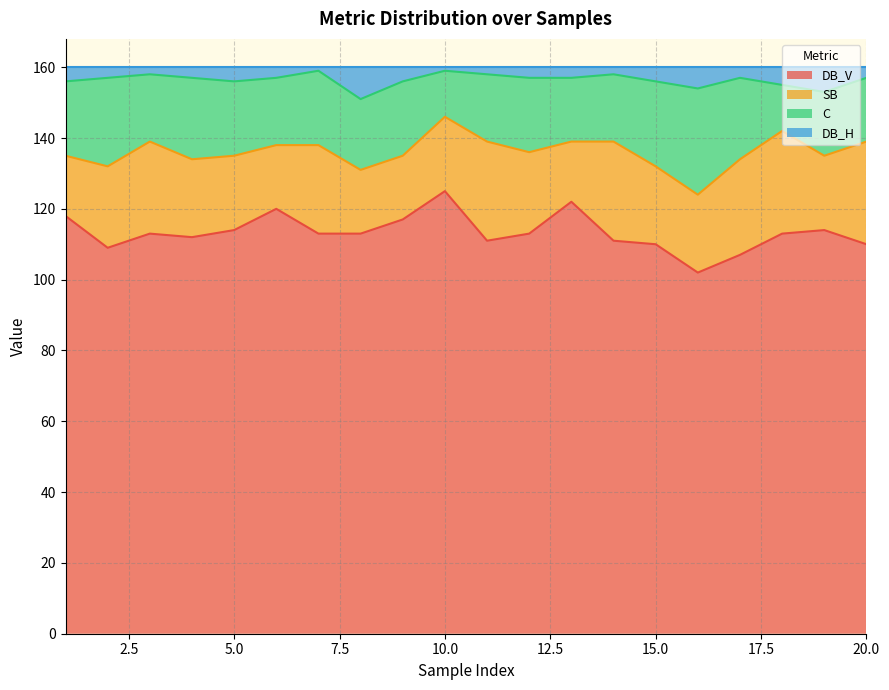

What is the minimum value for DB_V?

102